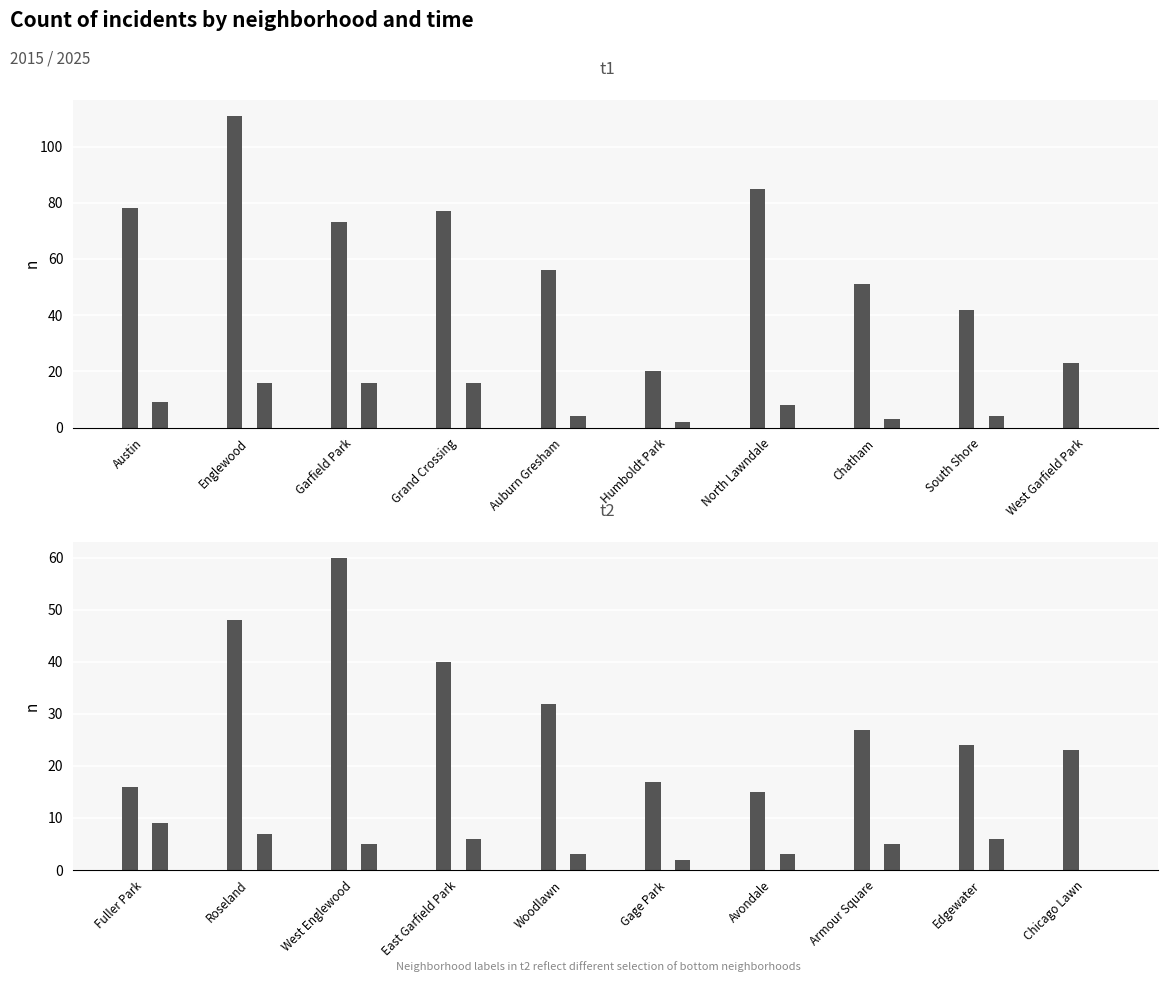

What is the lowest value of the top_2015 series?

20